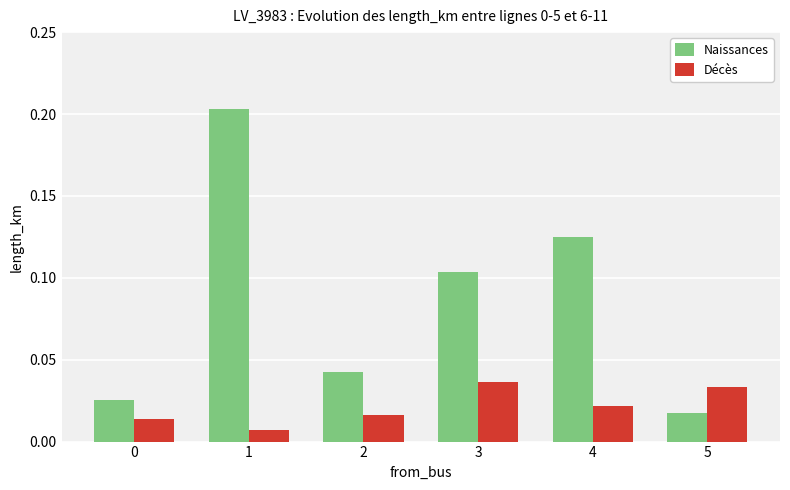

Which series has the largest total across all categories?

Naissances